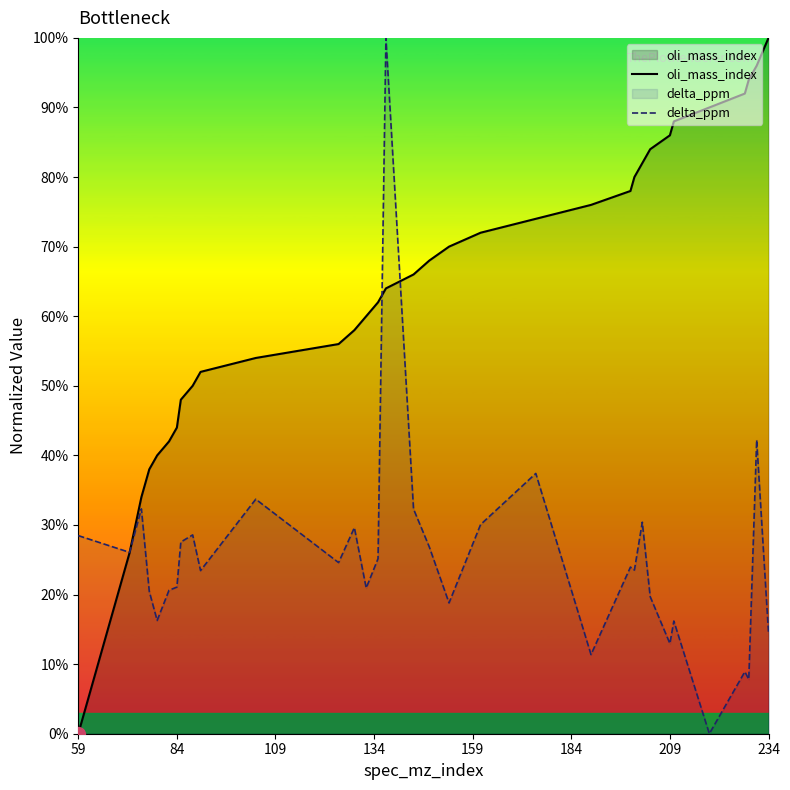

How many distinct data groups are displayed?

2